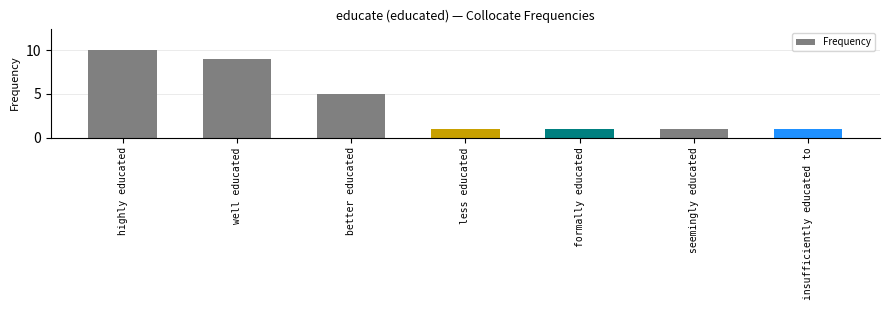

Which has a higher value, highly educated or seemingly educated?

highly educated